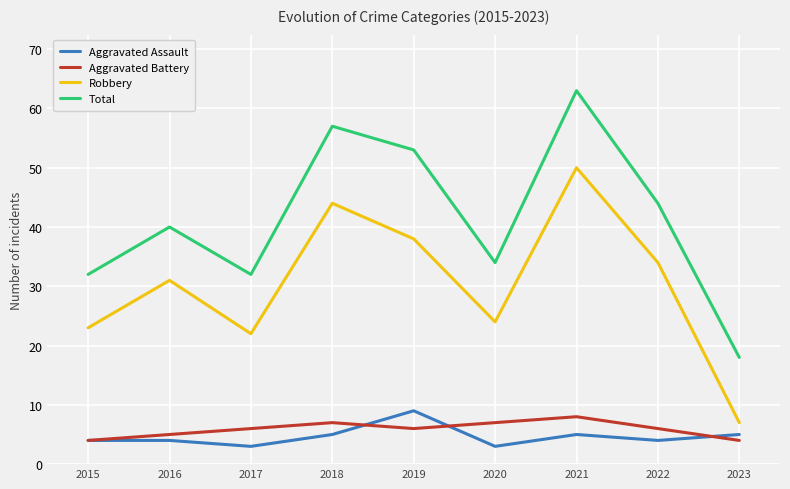

Reading left to right, extract all data points from this chart.

Aggravated Assault: 4	4	3	5	9	3	5	4	5
Aggravated Battery: 4	5	6	7	6	7	8	6	4
Robbery: 23	31	22	44	38	24	50	34	7
Total: 32	40	32	57	53	34	63	44	18